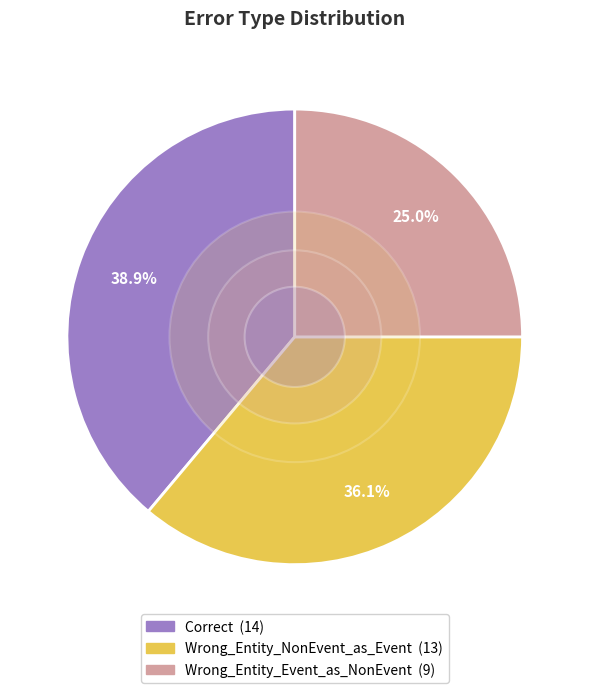

Which category has the smallest portion of the pie?

Wrong_Entity_Event_as_NonEvent